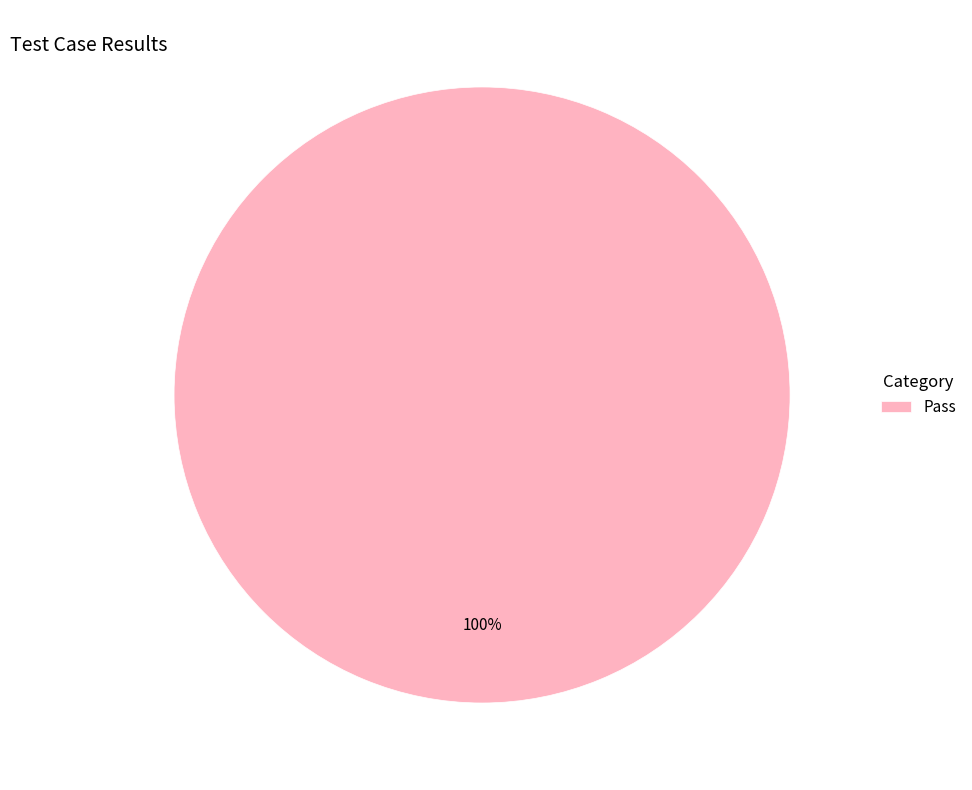

Is it true that Pass is 100% of the pie?

True